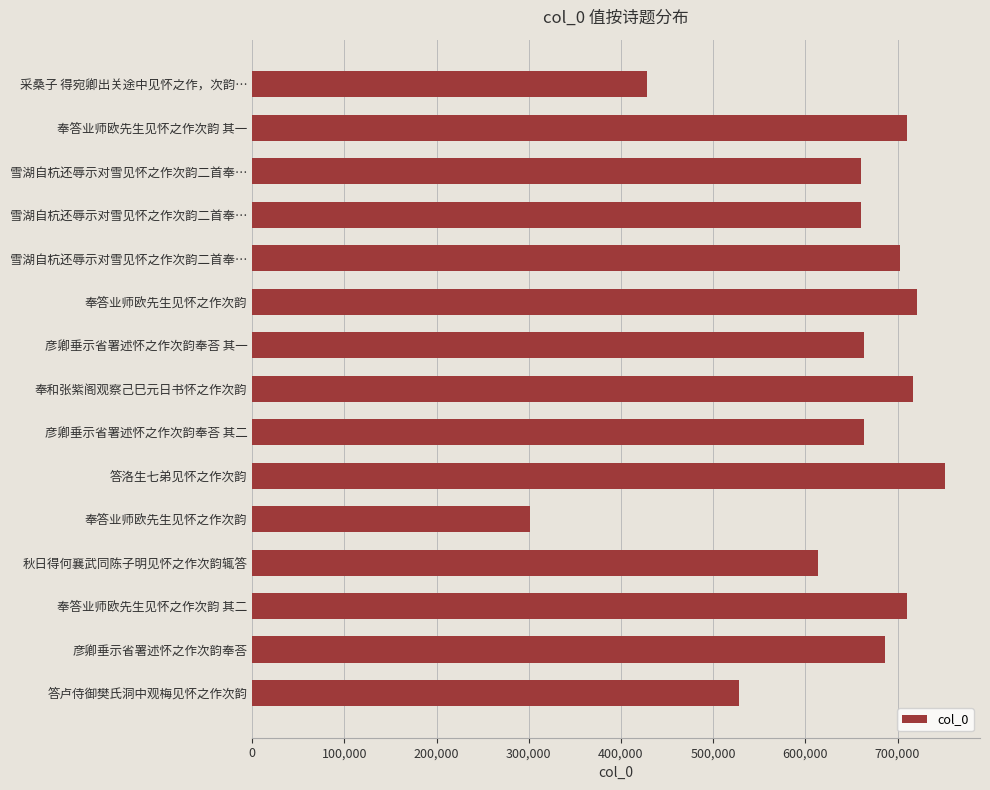

What is the smallest value displayed?

301090